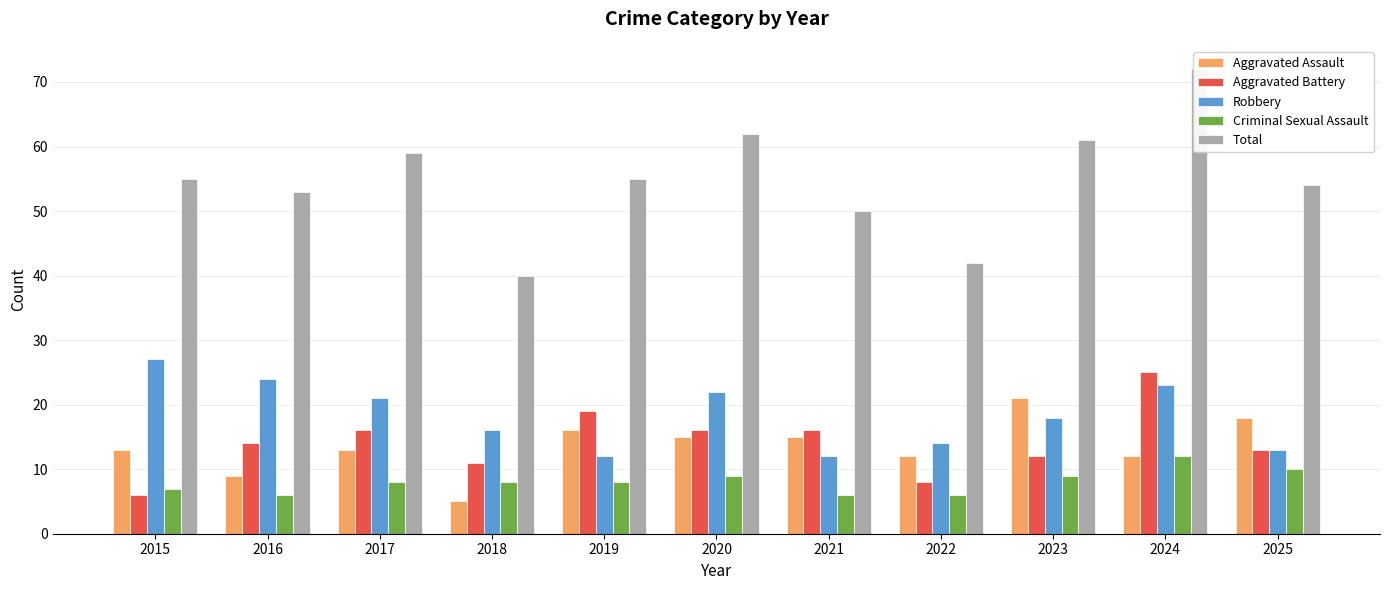

How many bars are there in total?

55